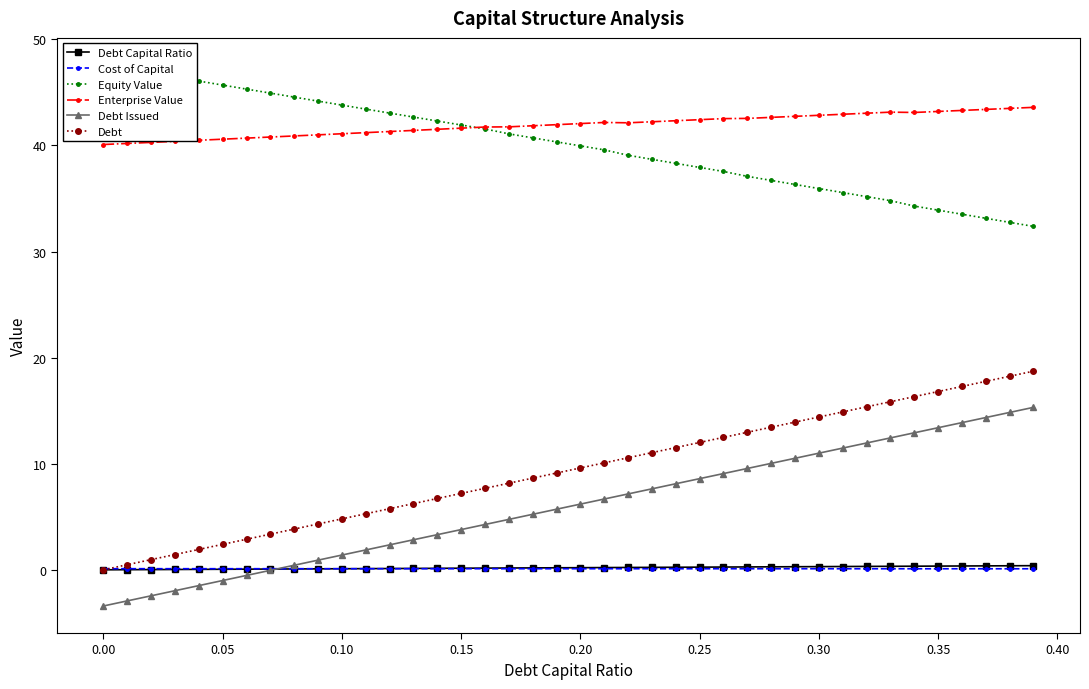

The value of Debt Issued at 0.25 is 8.6. True or false?

True